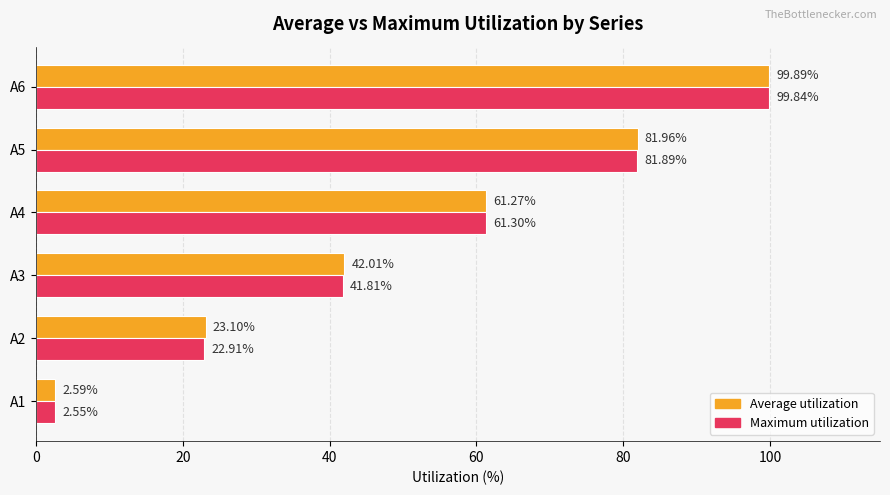

Which series has the largest range (max minus min)?

Average utilization